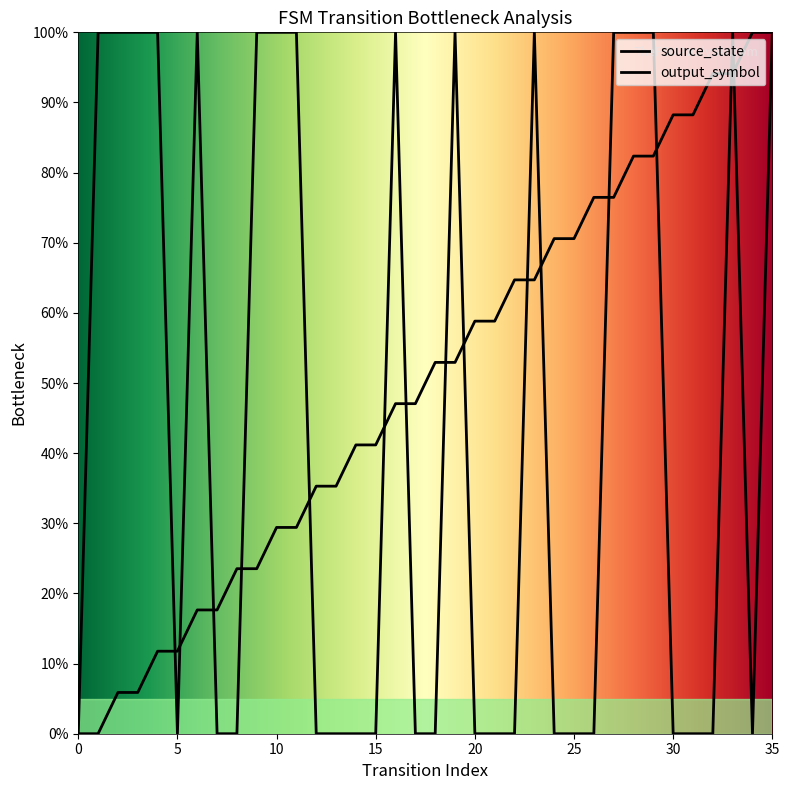

What is the value of the source_state point at the 22nd from the left?

0.6